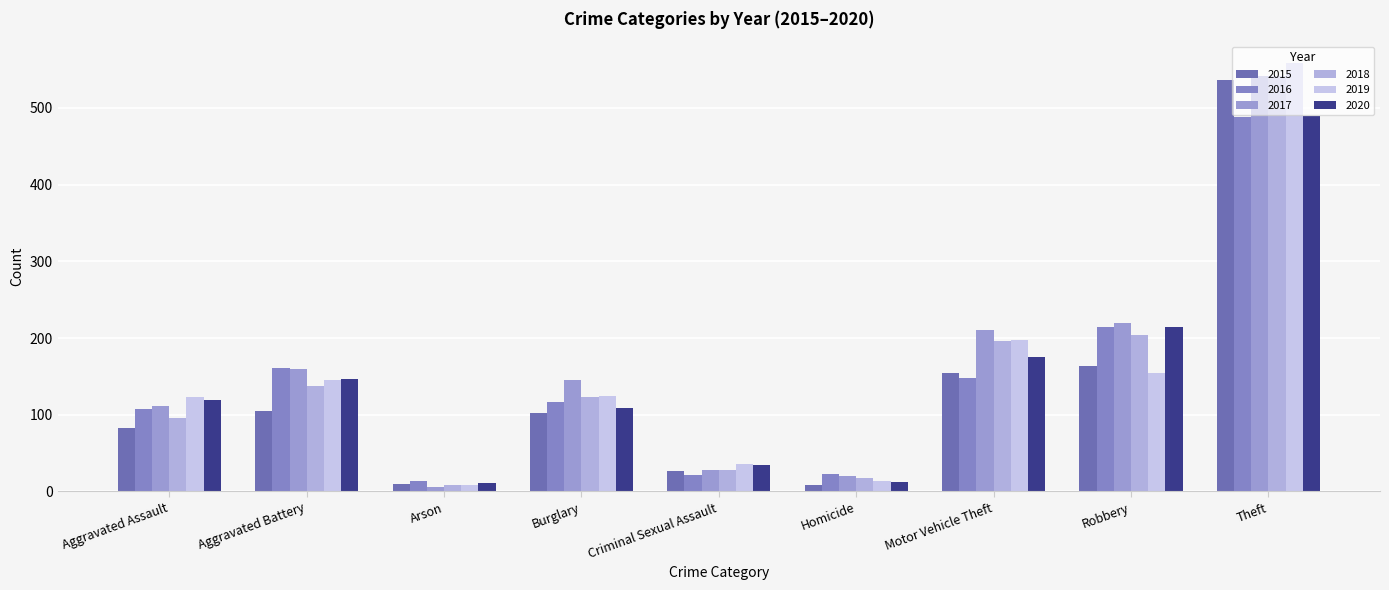

At Criminal Sexual Assault, list the series in order from largest to smallest.

2019, 2020, 2017, 2018, 2015, 2016